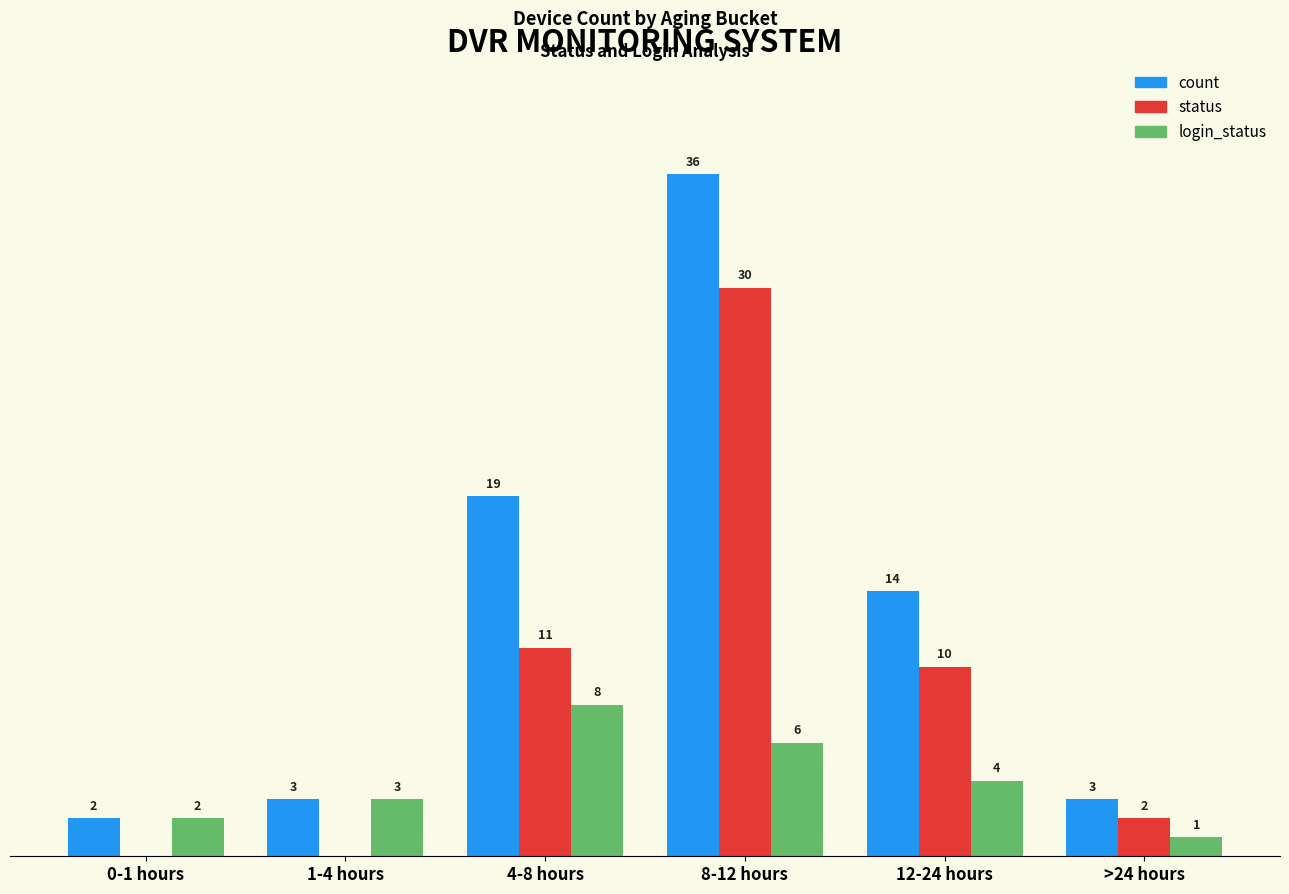

Which series changed the most between 12-24 hours and >24 hours?

count